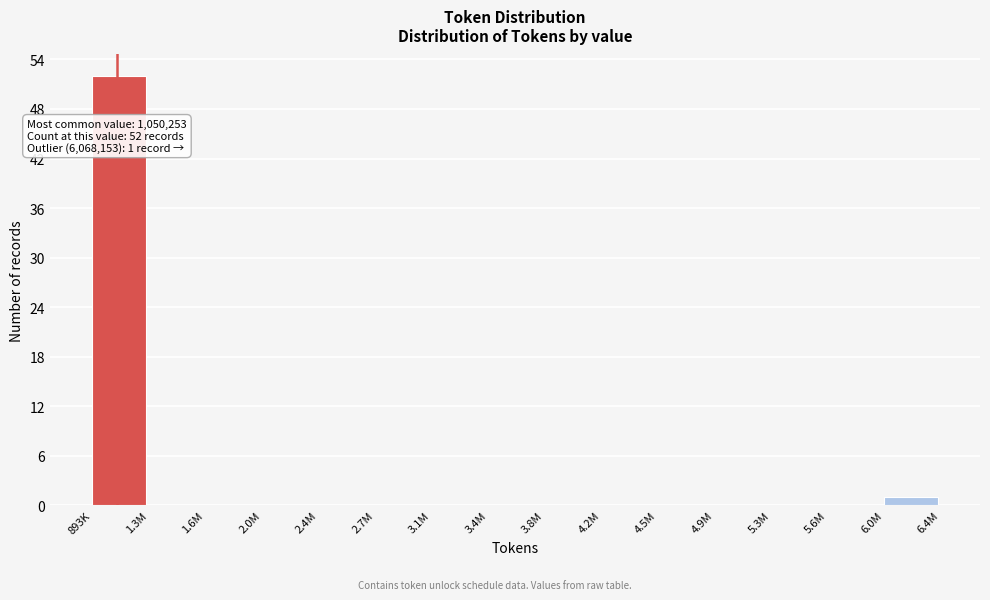

Reading right to left, list all the values displayed in this chart.

6.0M=1	5.6M=0	5.3M=0	4.9M=0	4.5M=0	4.2M=0	3.8M=0	3.4M=0	3.1M=0	2.7M=0	2.4M=0	2.0M=0	1.6M=0	1.3M=0	893K=52